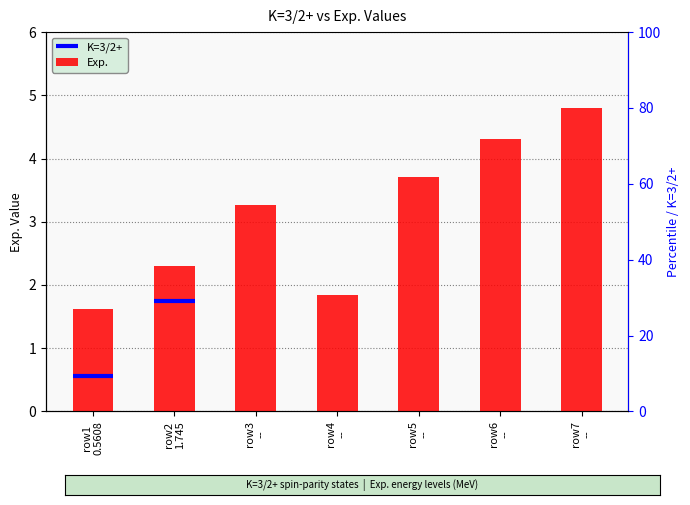

At which category does the chart reach its minimum across all series?

row1
0.5608